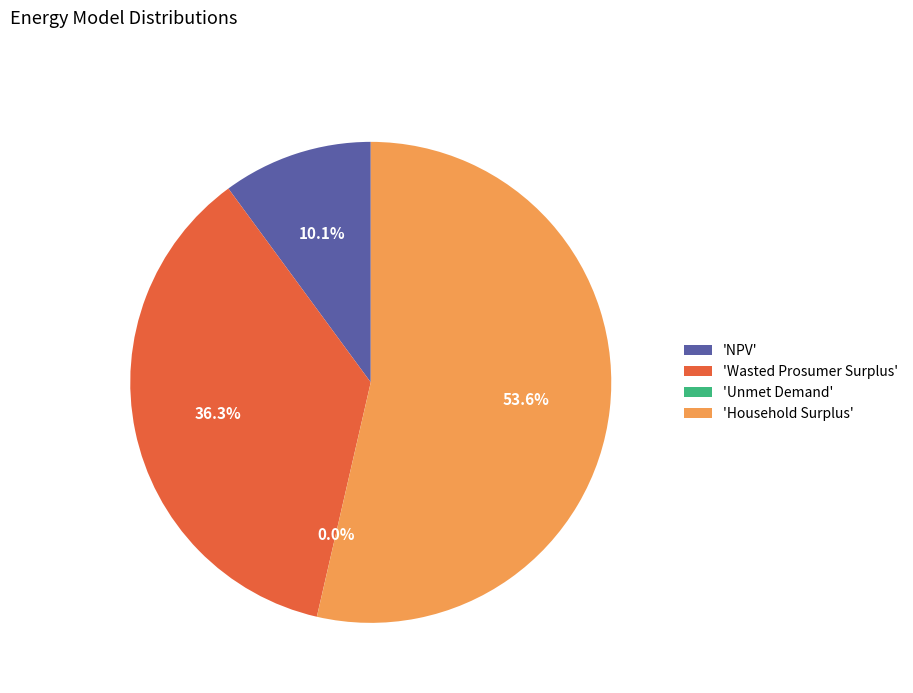

What percentage do 'NPV' and 'Wasted Prosumer Surplus' together represent?

46.4%